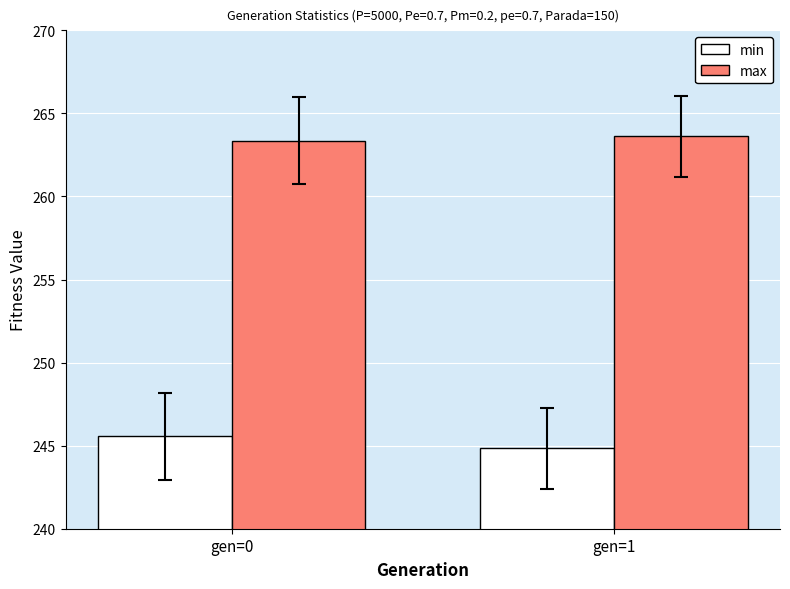

Does the chart contain any negative values?

No